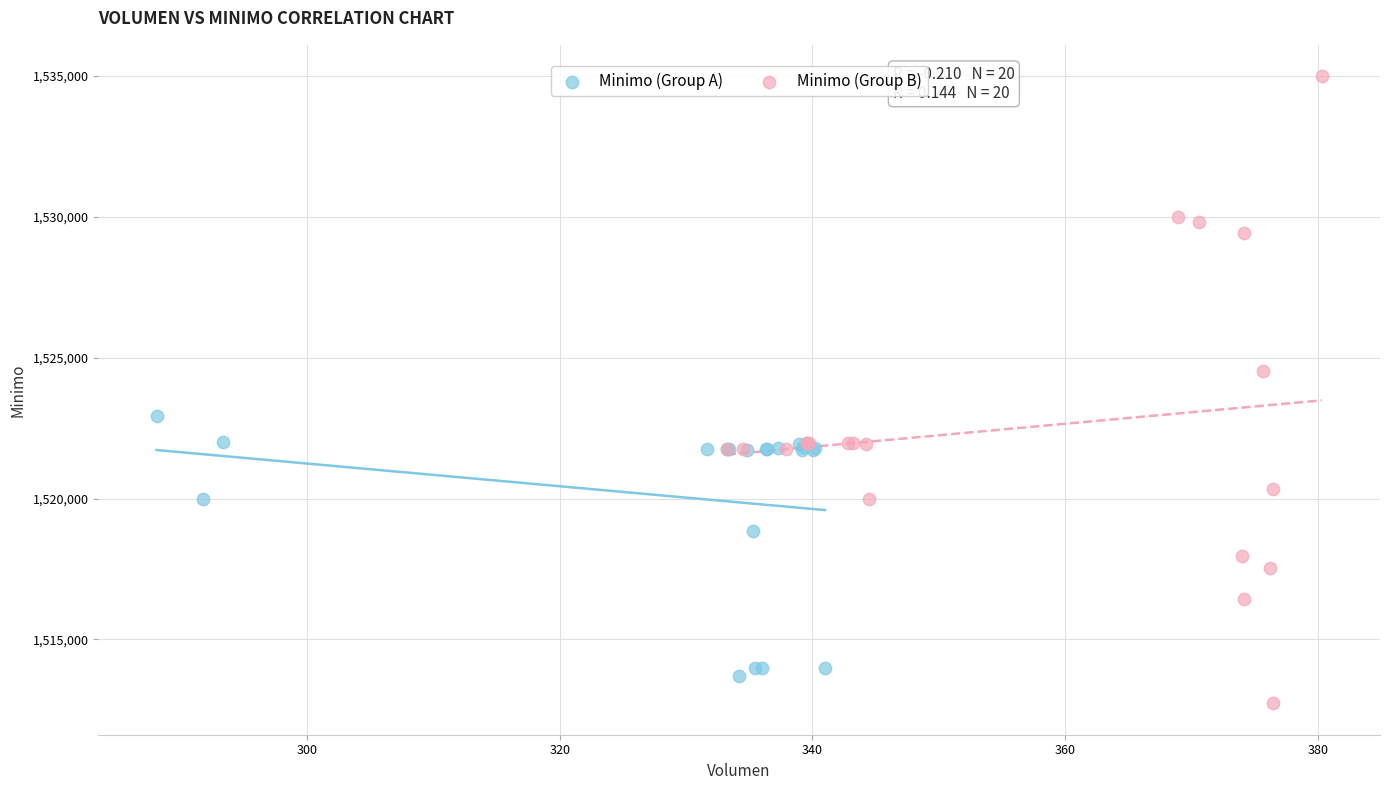

Which series has the widest spread of Y values?

Minimo (Group B)